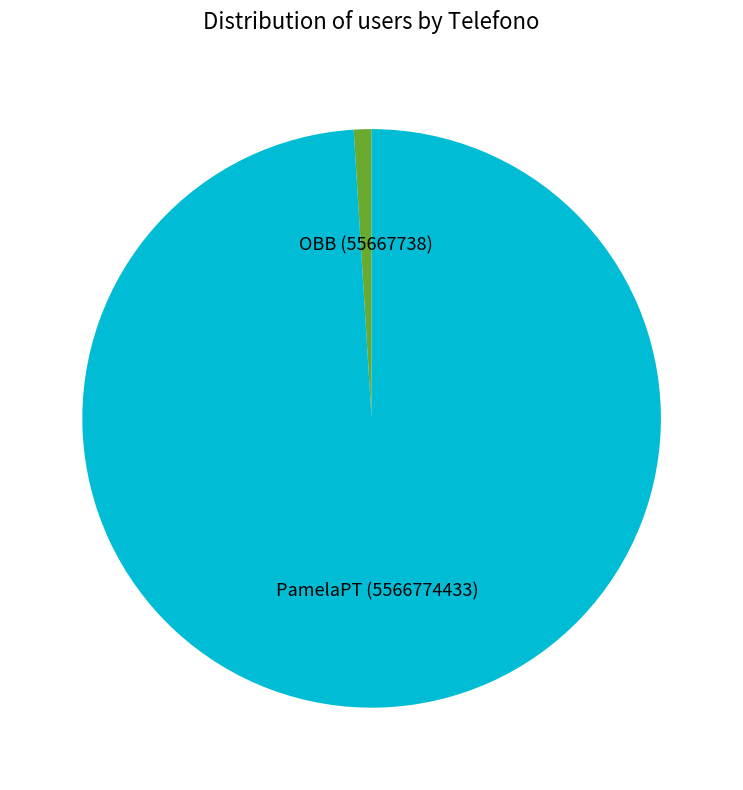

How many slices are in this pie chart?

2